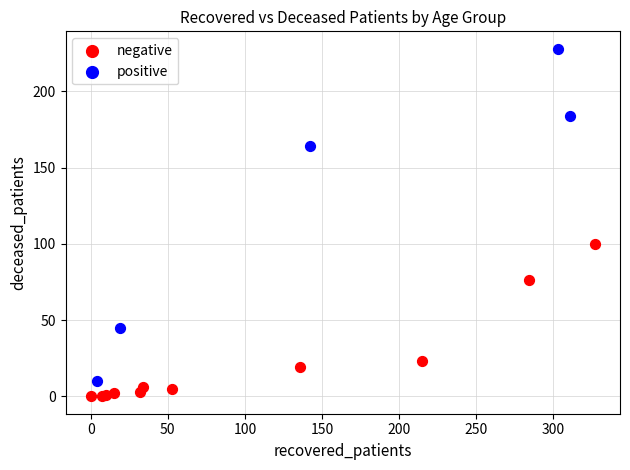

What are all the series names shown in the legend?

negative, positive